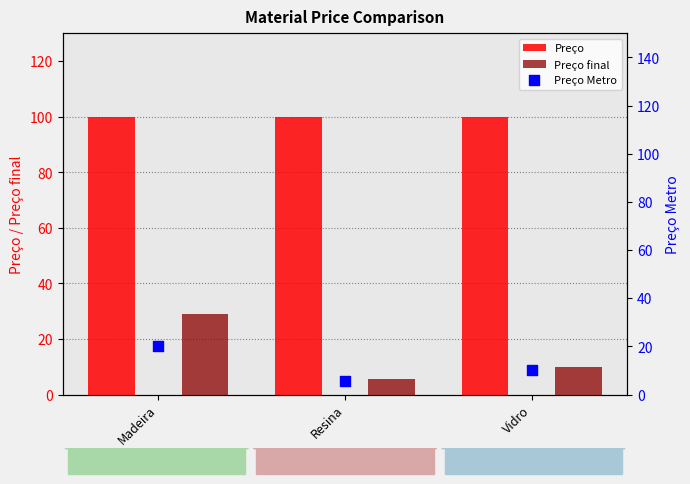

Is the value of Preço at Madeira greater than the value of Preço final at Madeira?

Yes